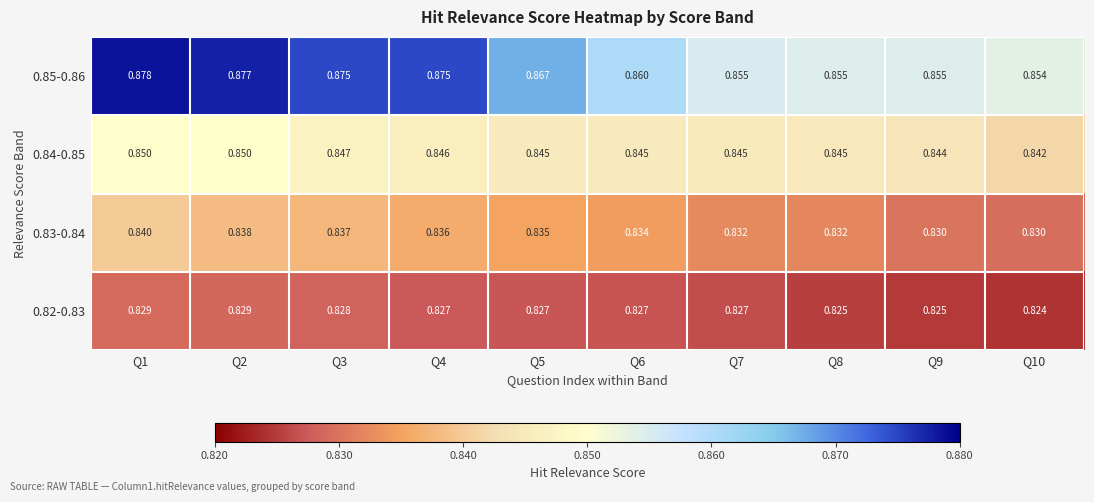

Is the value of 0.84-0.85 at Q4 greater than the value of 0.85-0.86 at Q2?

No